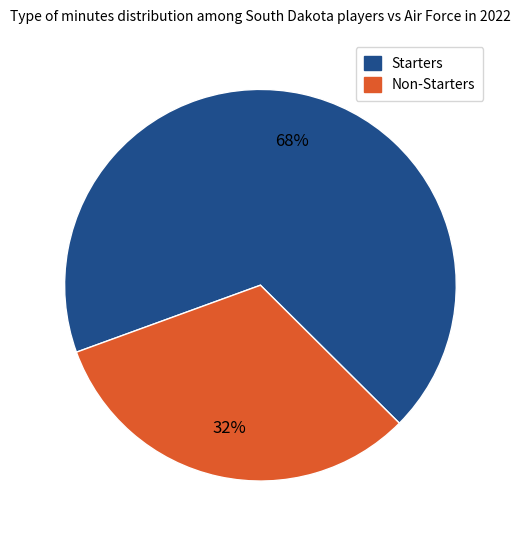

Count the number of slices in the pie.

2